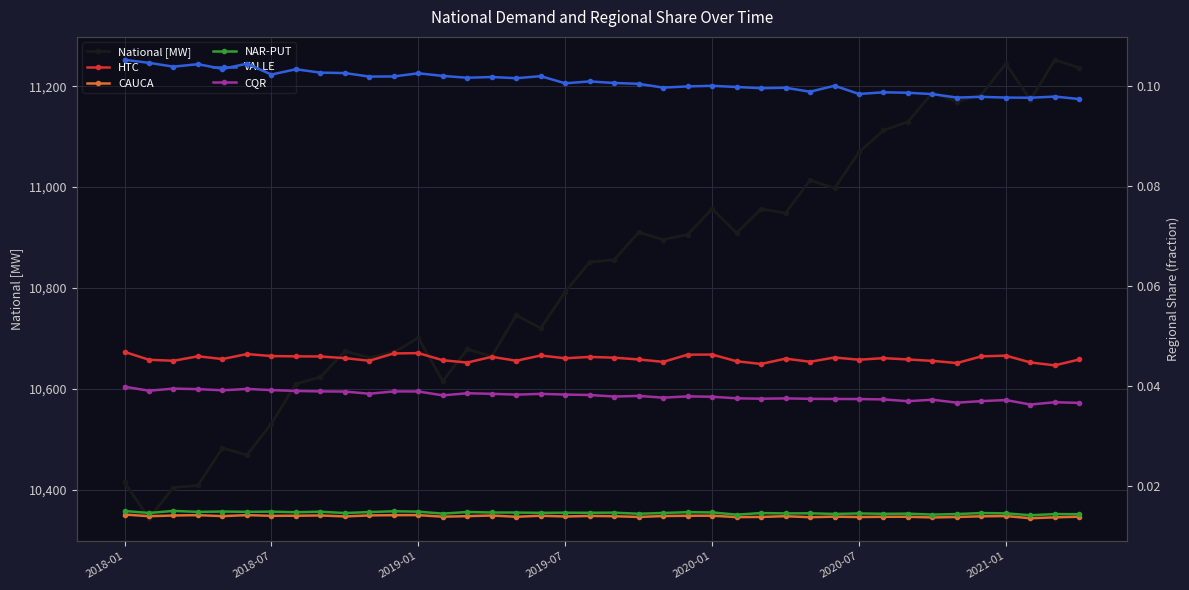

What is the highest value of the National [MW] series?

11252.4